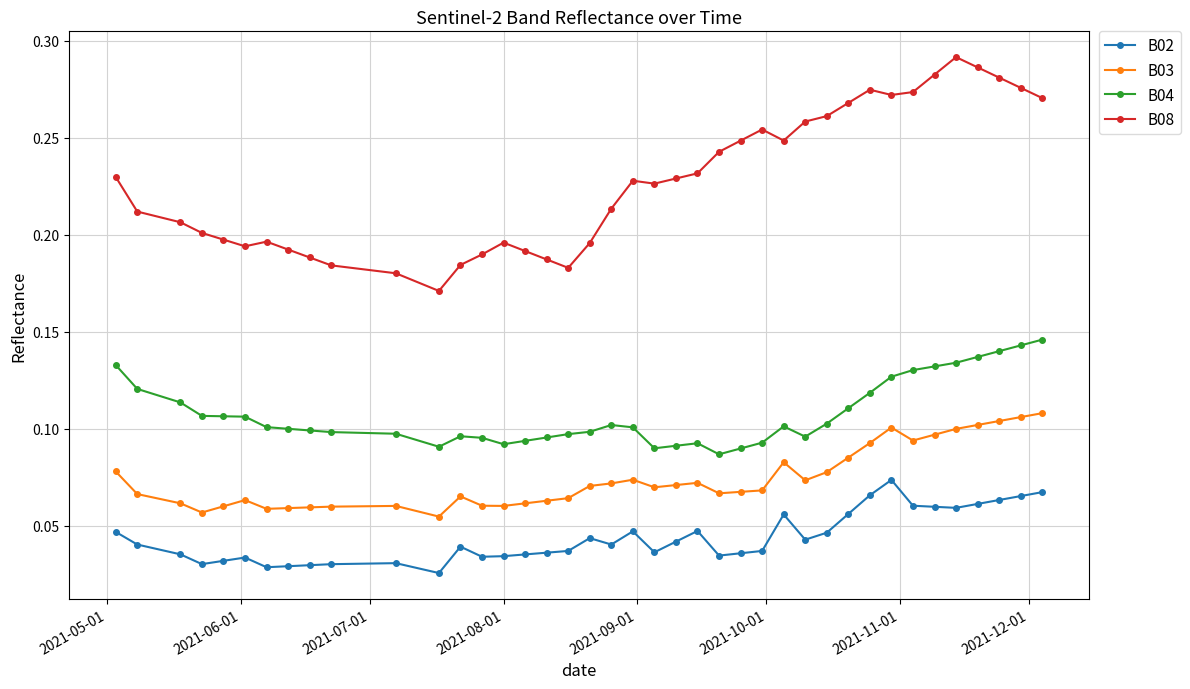

How many lines are shown in the chart?

4